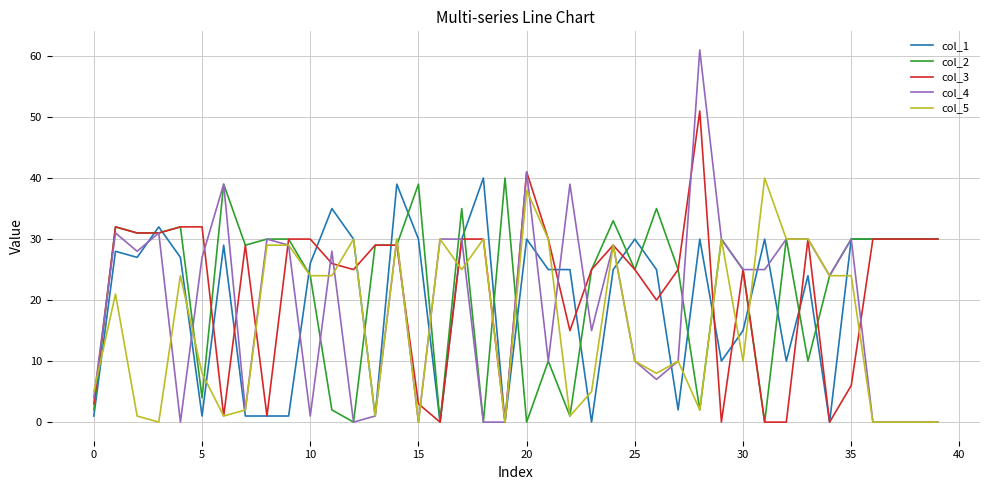

Which series has the widest spread of values?

col_4